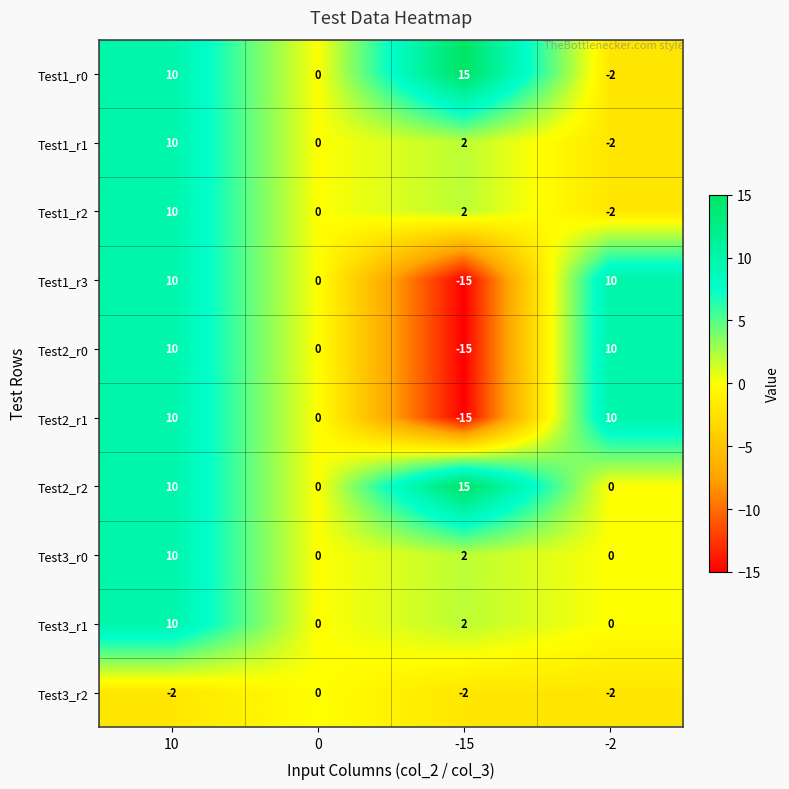

List the labels in order of Test1_r1 value, smallest first.

-2, 0, -15, 10